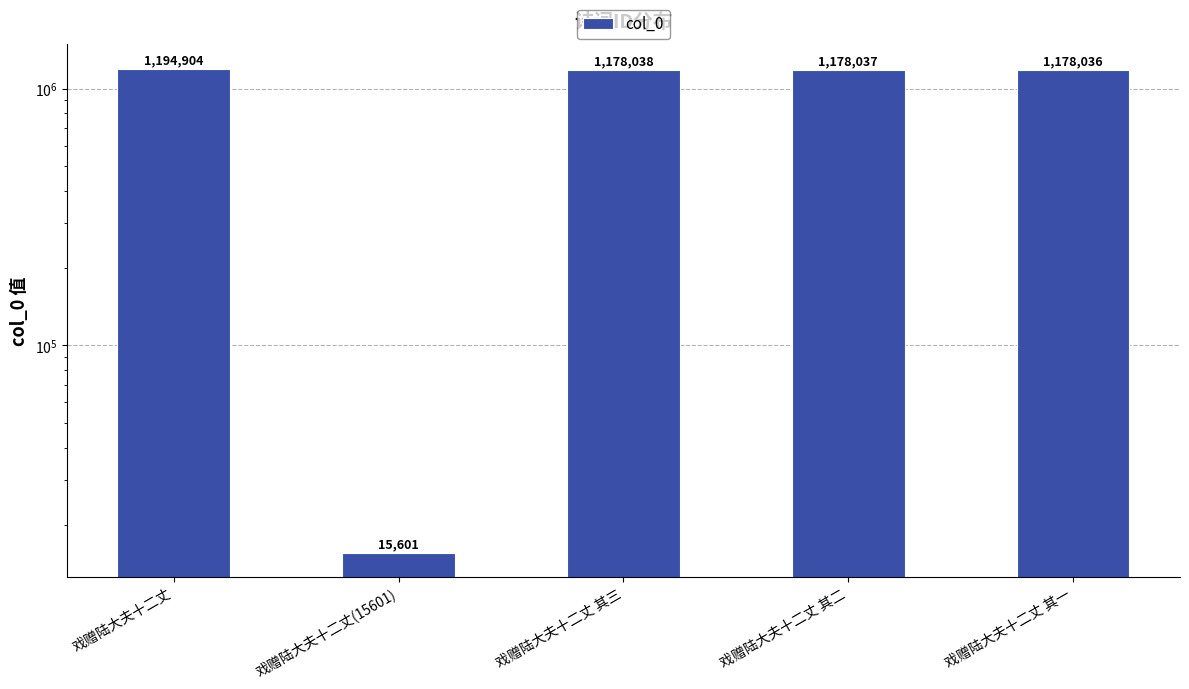

What is the maximum value shown in the chart?

1194904